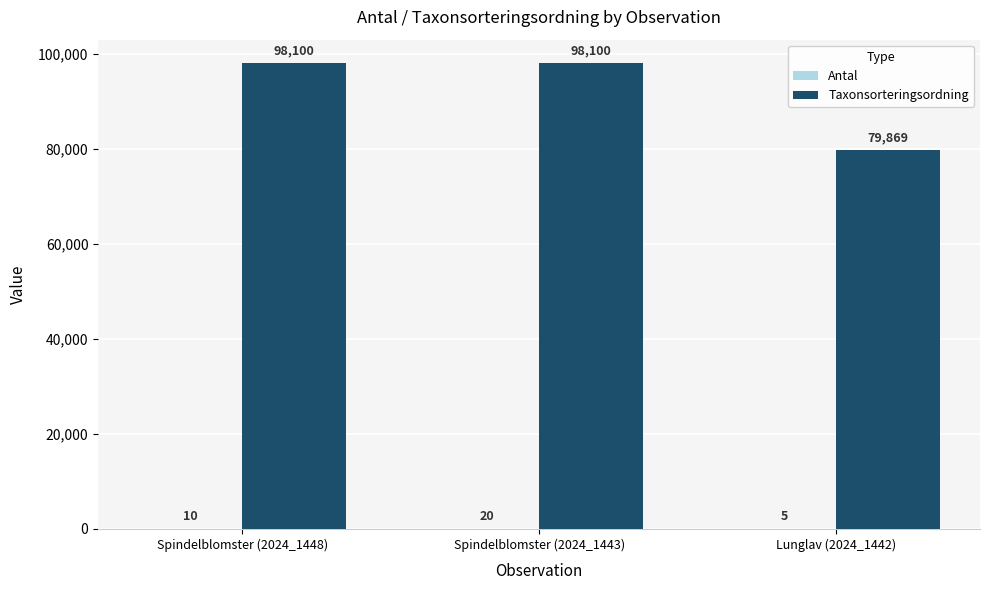

Where is Taxonsorteringsordning nearest to the value 88984?

Lunglav (2024_1442)